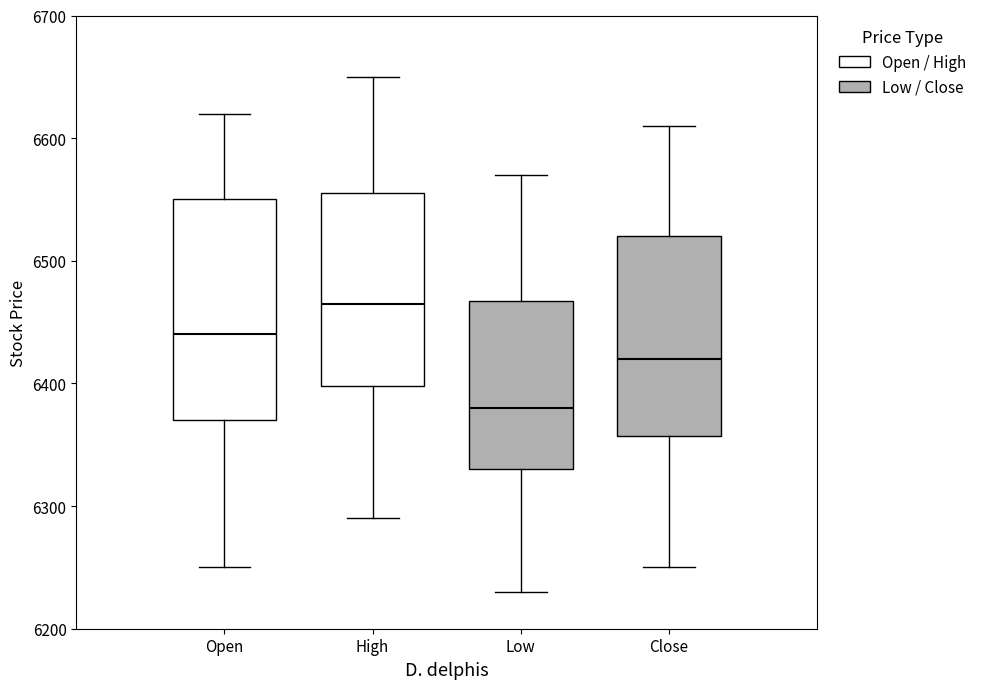

Which box's median line is the highest?

High